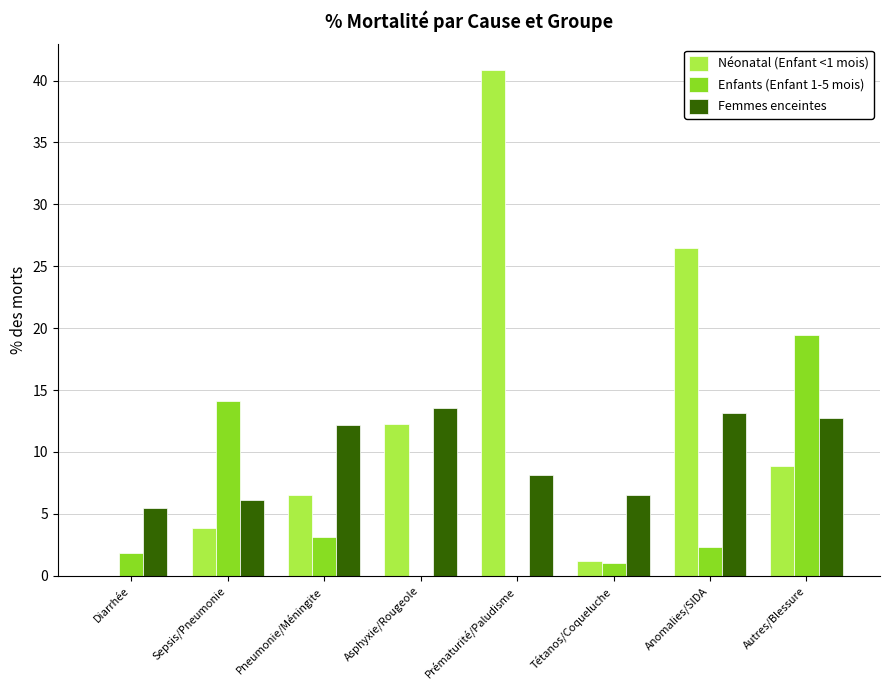

Reading left to right, list all the values displayed in this chart.

Néonatal (Enfant <1 mois): Diarrhée=0.0	Sepsis/Pneumonie=3.9	Pneumonie/Méningite=6.5	Asphyxie/Rougeole=12.2	Prématurité/Paludisme=40.9	Tétanos/Coqueluche=1.2	Anomalies/SIDA=26.5	Autres/Blessure=8.8
Enfants (Enfant 1-5 mois): Diarrhée=1.8	Sepsis/Pneumonie=14.1	Pneumonie/Méningite=3.1	Asphyxie/Rougeole=0.0	Prématurité/Paludisme=0.0	Tétanos/Coqueluche=1.1	Anomalies/SIDA=2.3	Autres/Blessure=19.5
Femmes enceintes: Diarrhée=5.5	Sepsis/Pneumonie=6.1	Pneumonie/Méningite=12.2	Asphyxie/Rougeole=13.5	Prématurité/Paludisme=8.2	Tétanos/Coqueluche=6.5	Anomalies/SIDA=13.1	Autres/Blessure=12.7